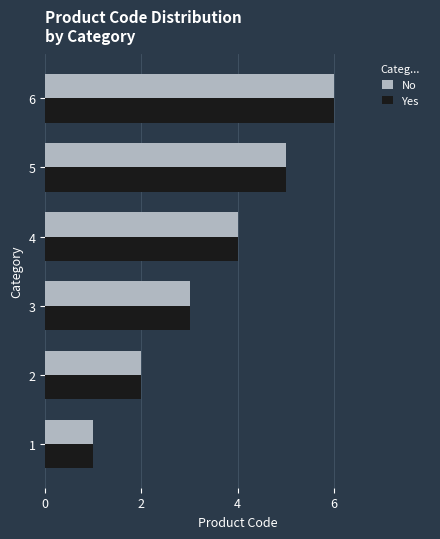

Rank the categories by Yes value from lowest to highest.

1, 2, 3, 4, 5, 6